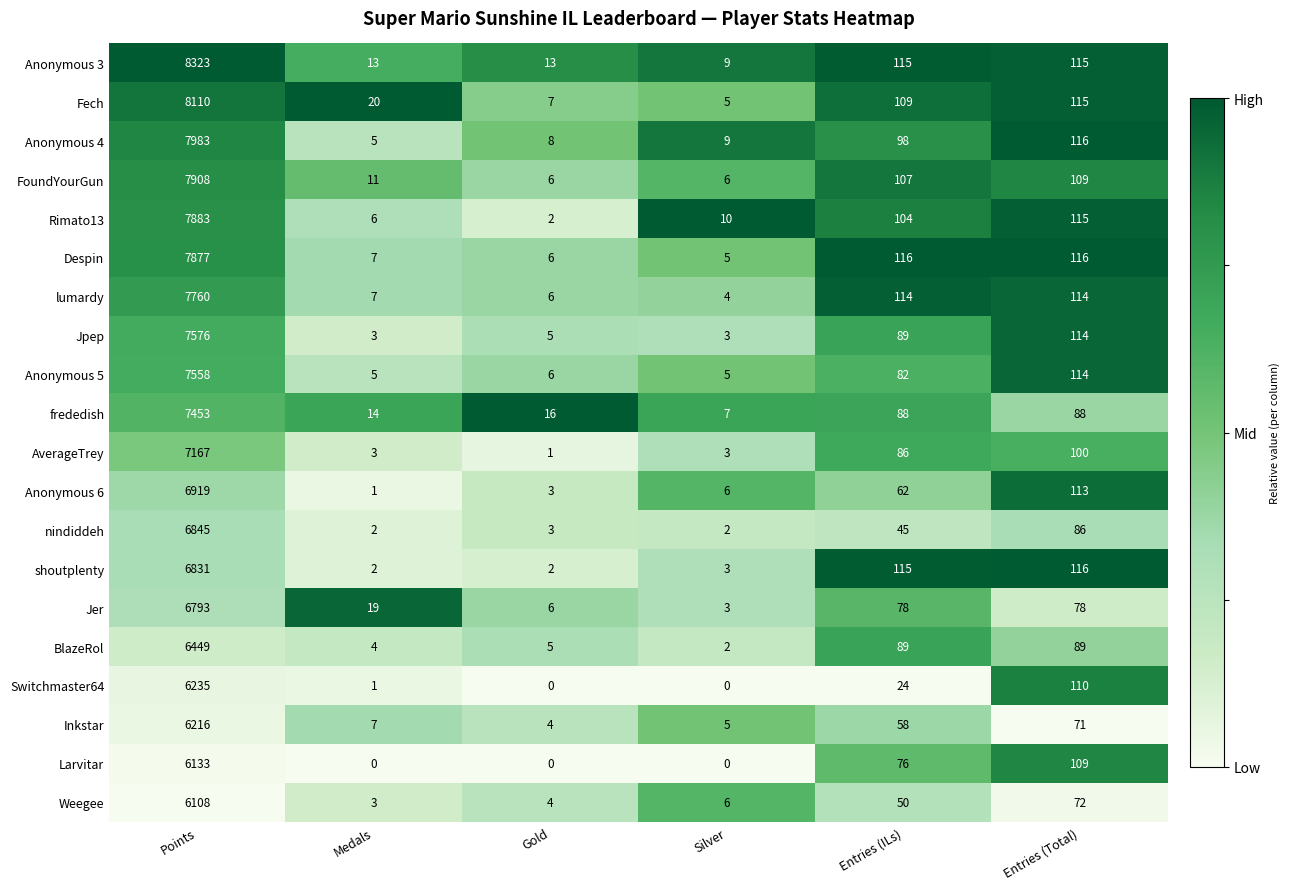

At how many categories does at least one series exceed 0?

6